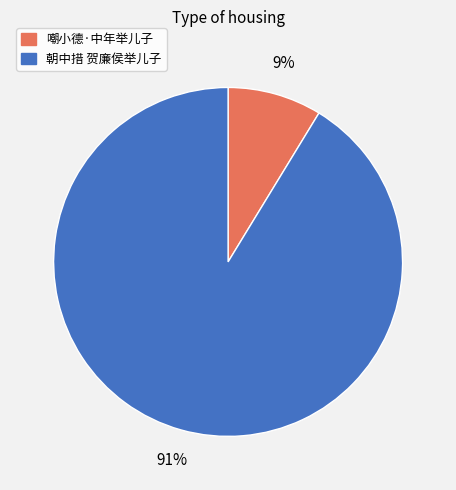

Between 嘲小德·中年举儿子 and 朝中措 贺廉侯举儿子, which is larger?

朝中措 贺廉侯举儿子